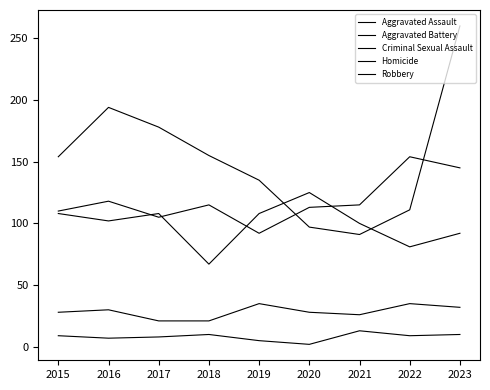

Which category has the highest value in the Robbery series?

2023